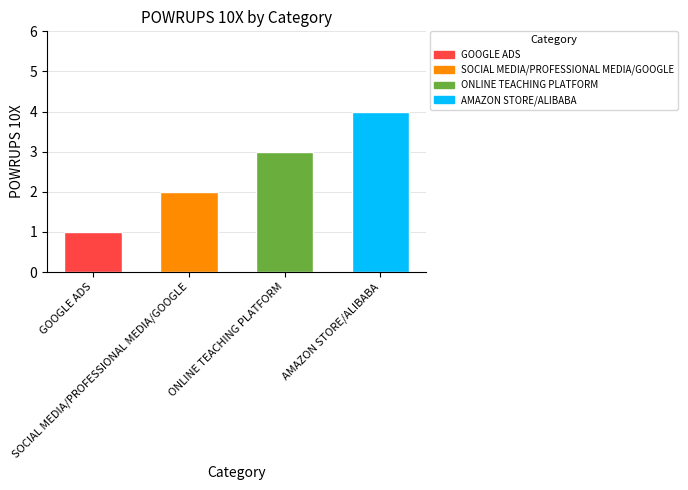

Count the values in the range 2 to 4.

3